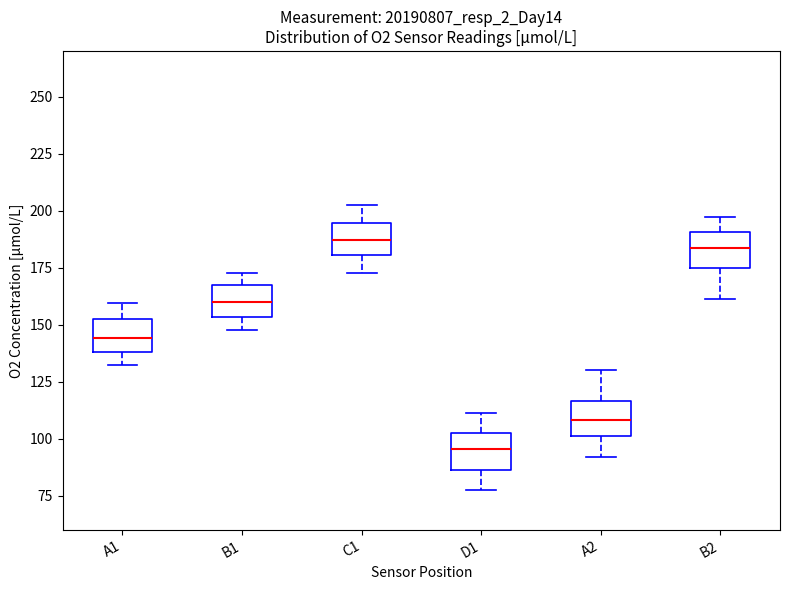

Reading left to right, transcribe this box plot: for each box, give where its median line is, the range the box spans, and where its two whiskers end, as read against the y-axis. The values are not printed on the chart, so give them approximately, as read against the axis.

A1: median 145, box 140 to 150, whiskers 130 to 160
B1: median 160, box 155 to 165, whiskers 150 to 175
C1: median 185, box 180 to 195, whiskers 175 to 200
D1: median 95, box 85 to 105, whiskers 80 to 110
A2: median 110, box 100 to 115, whiskers 90 to 130
B2: median 185, box 175 to 190, whiskers 160 to 195